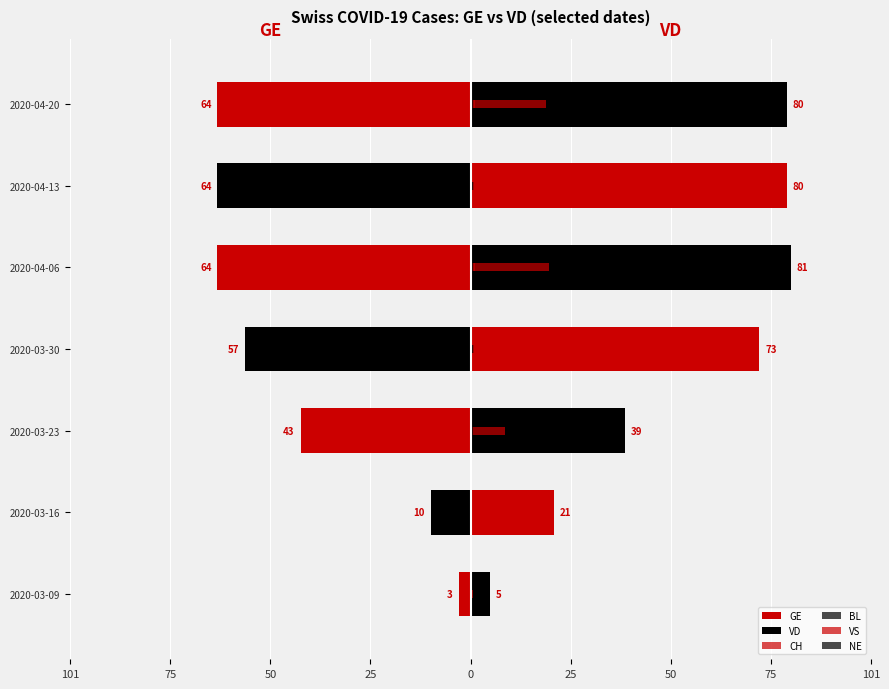

What is the sum of the GE values at 75 and 50?

-53.0